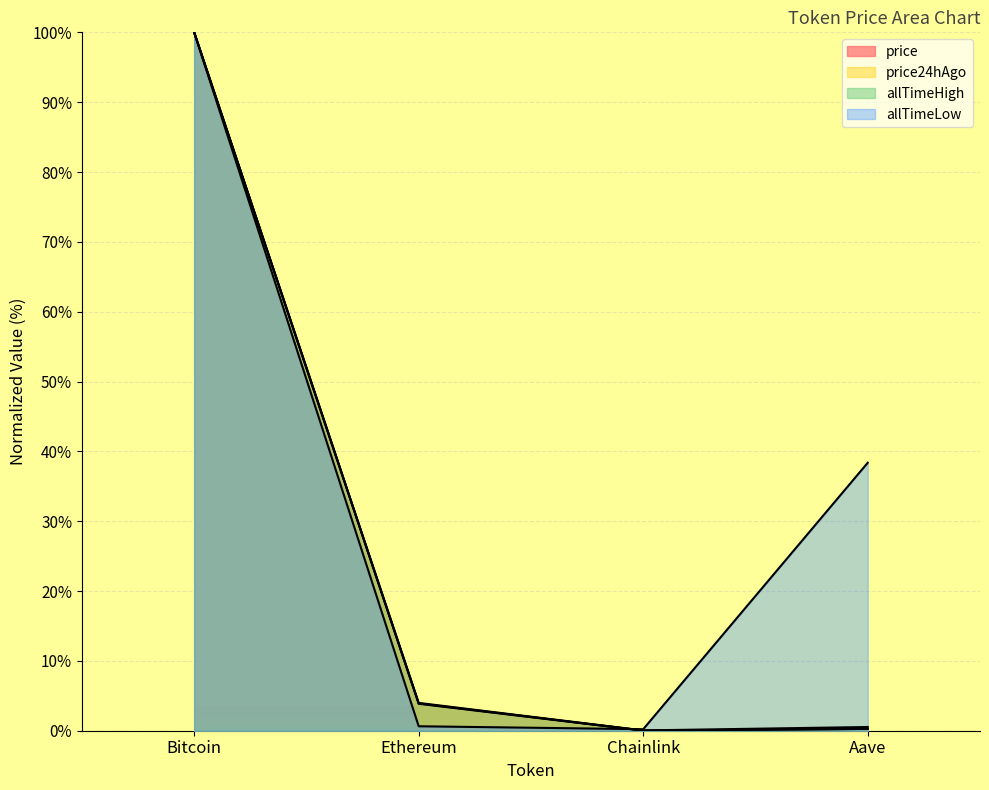

Reading left to right, extract all data points from this chart.

price: Bitcoin=100.0	Ethereum=3.9	Chainlink=0.0	Aave=0.3
price24hAgo: Bitcoin=100.0	Ethereum=3.9	Chainlink=0.0	Aave=0.3
allTimeHigh: Bitcoin=100.0	Ethereum=4.0	Chainlink=0.0	Aave=0.5
allTimeLow: Bitcoin=100.0	Ethereum=0.6	Chainlink=0.2	Aave=38.4